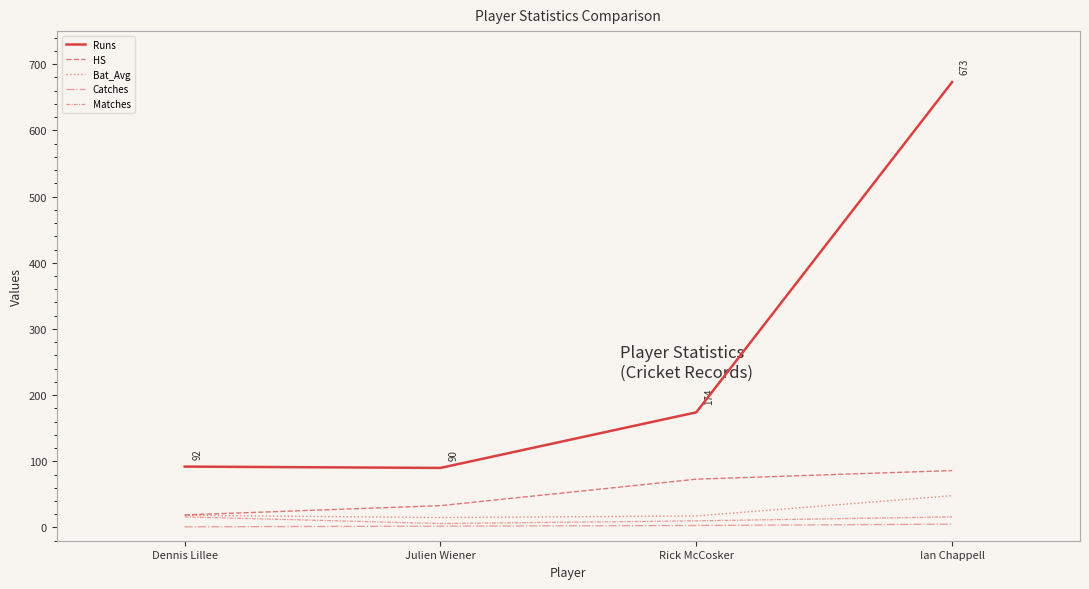

At how many categories does at least one series exceed 156?

2